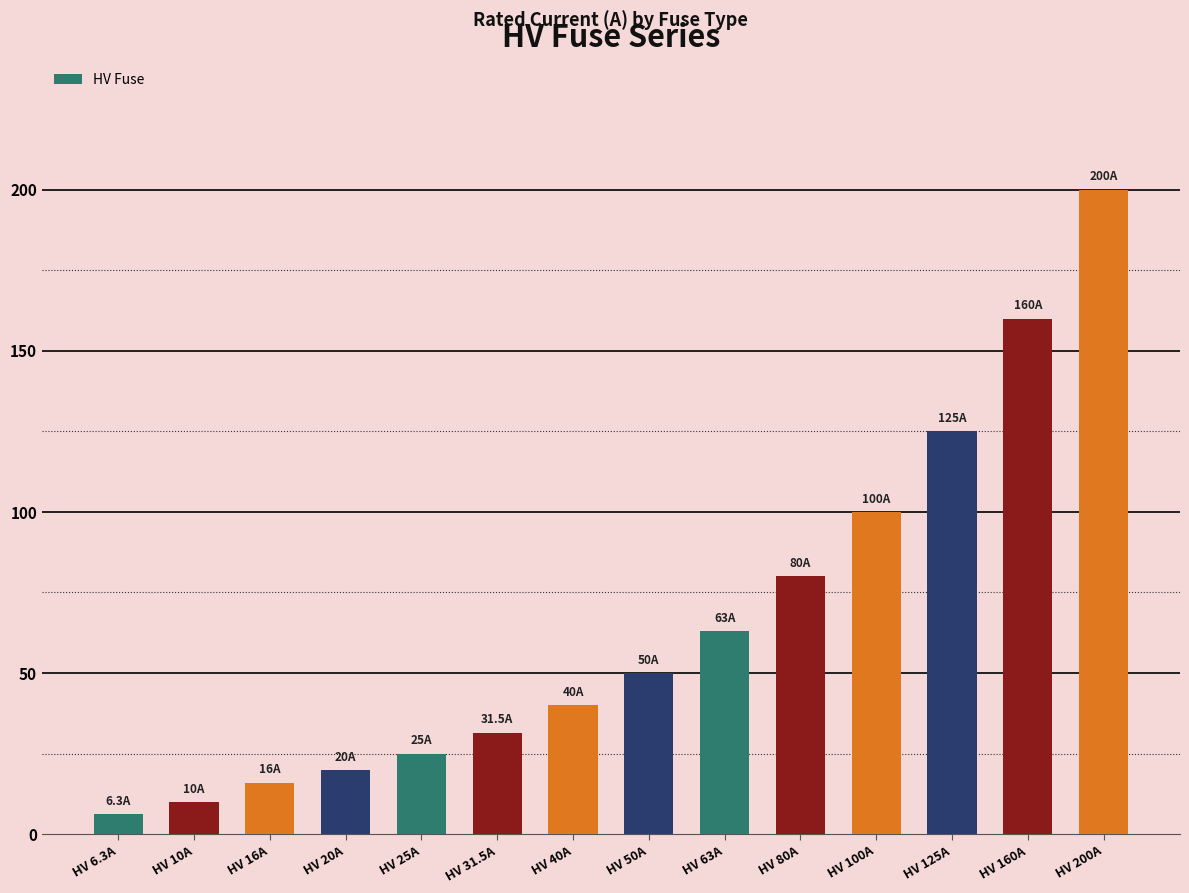

What is the minimum value shown in the chart?

6.3